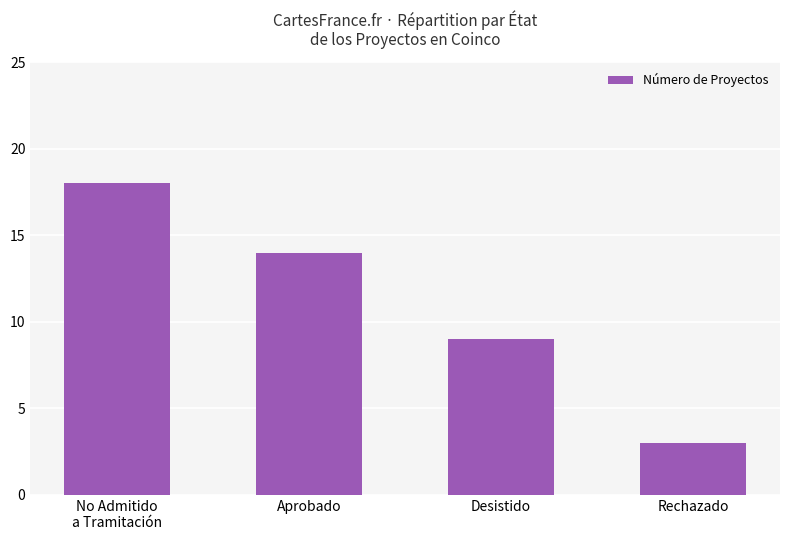

Are the bars grouped side by side (vs. stacked)?

No